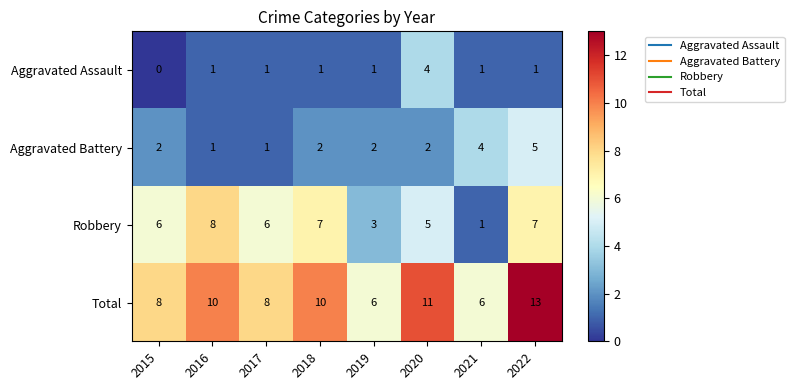

Between 2015 and 2018, which series saw the biggest shift?

Total